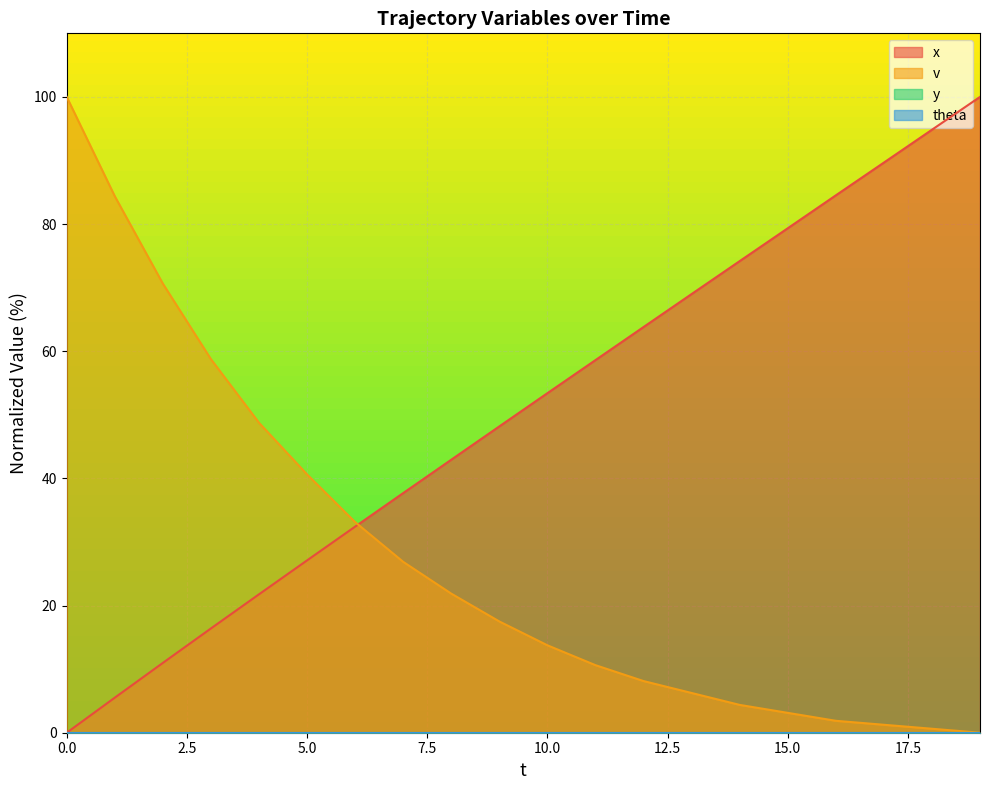

The x series shows -64.2 at 0.0. True or false?

False